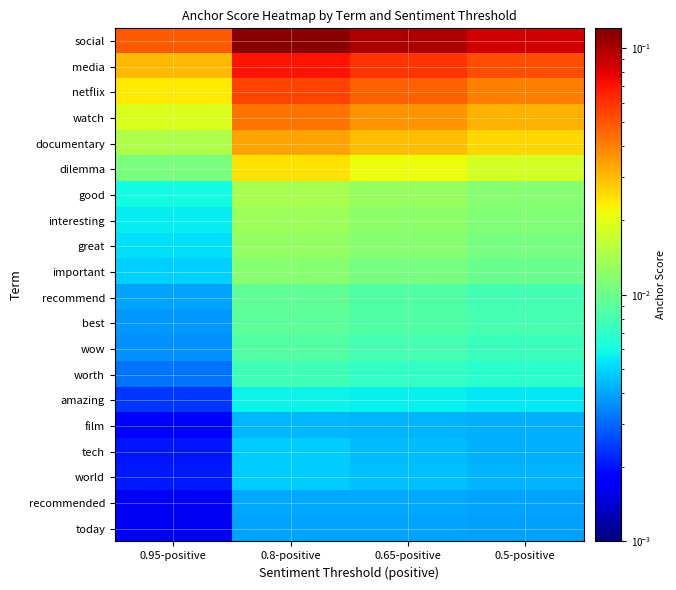

What is the maximum value shown in the chart?

0.1